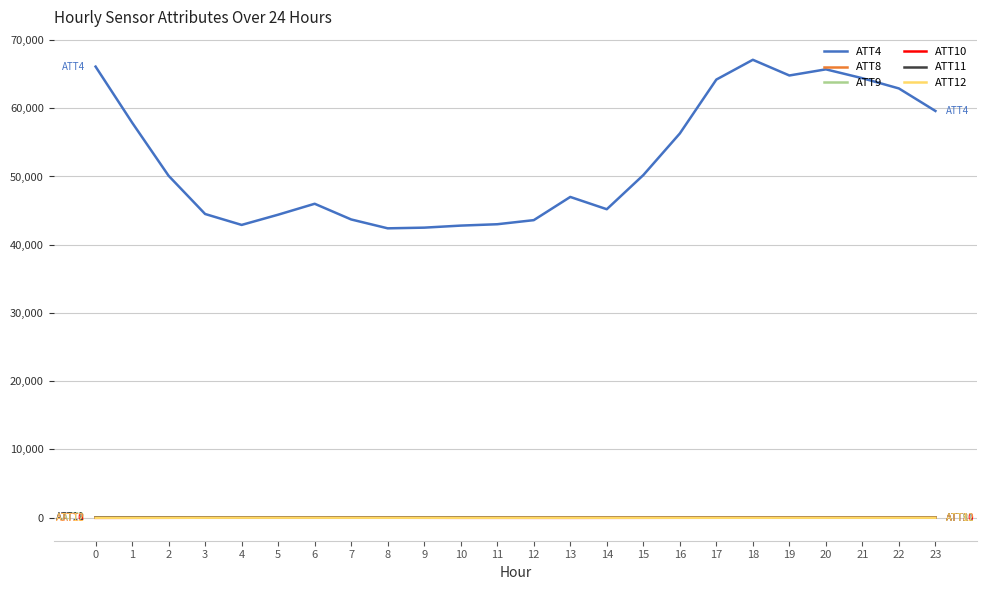

Does the chart display data point markers on the line(s)?

No